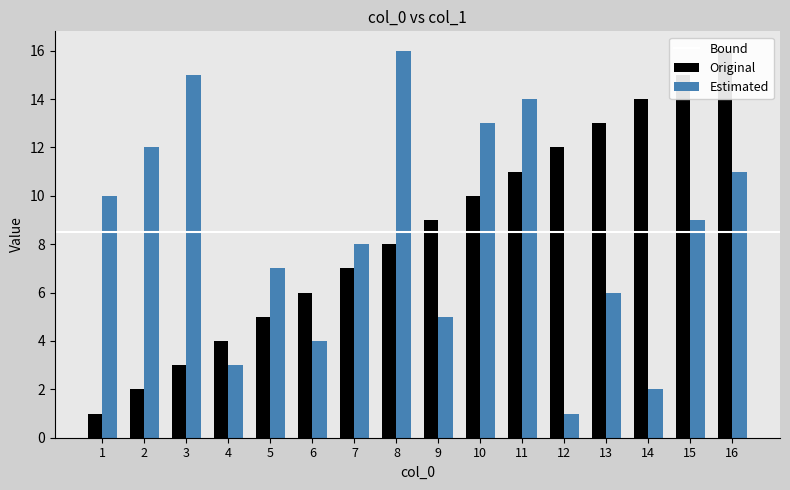

How many bars are there in total?

32